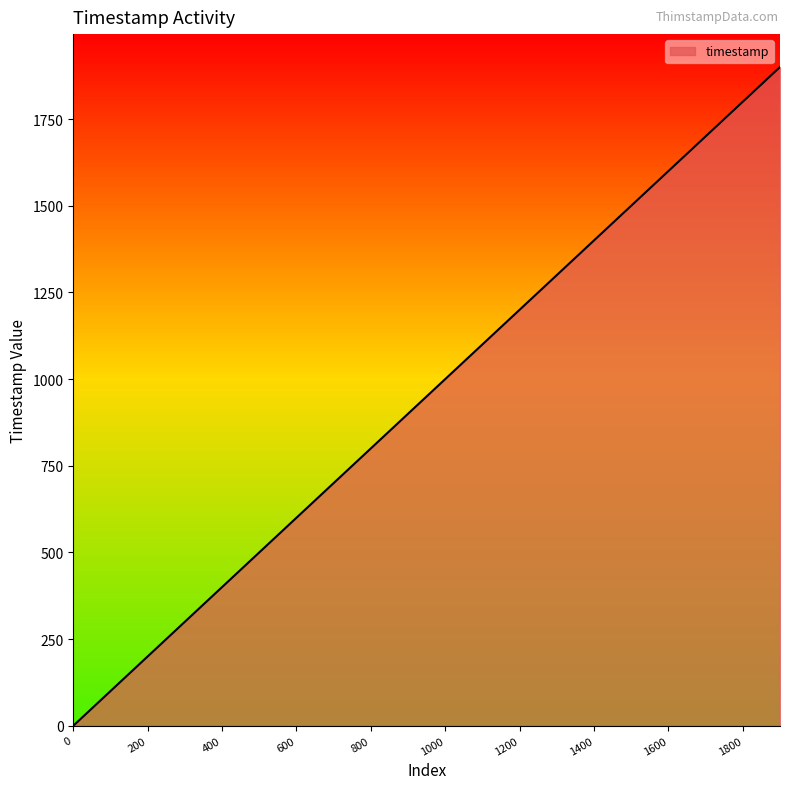

How many lines are shown in the chart?

1